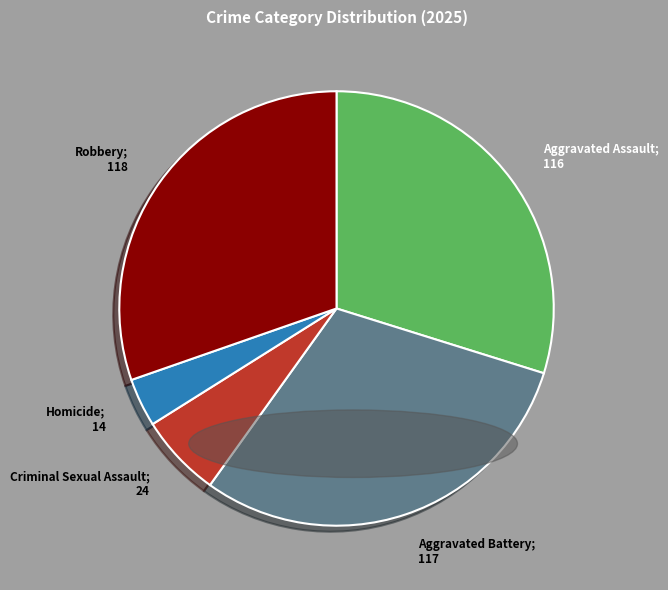

Is there any slice that represents more than half of the pie?

No